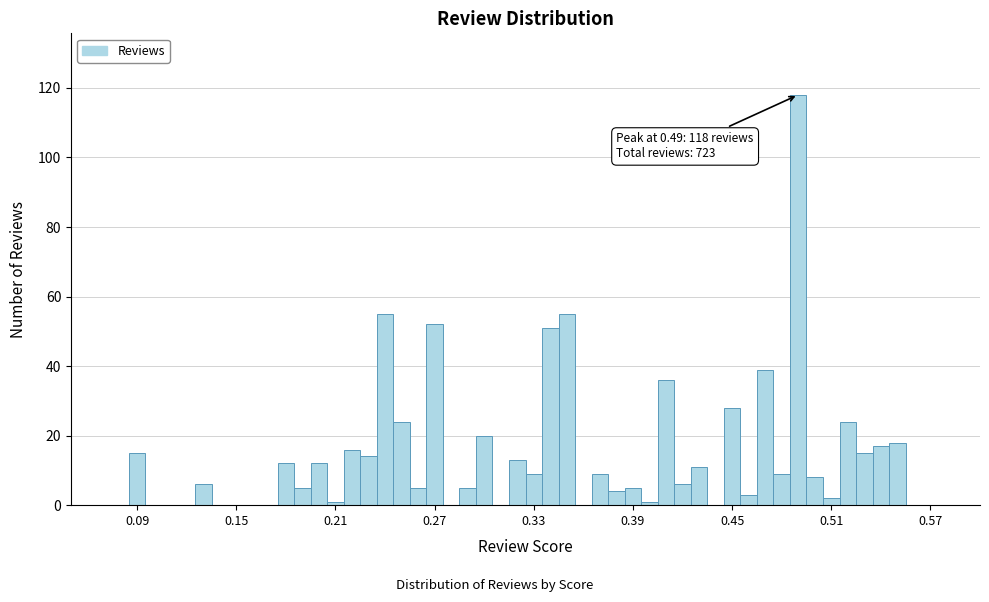

Read against the x-axis, roughly where is the centre of the tallest bar?

0.49